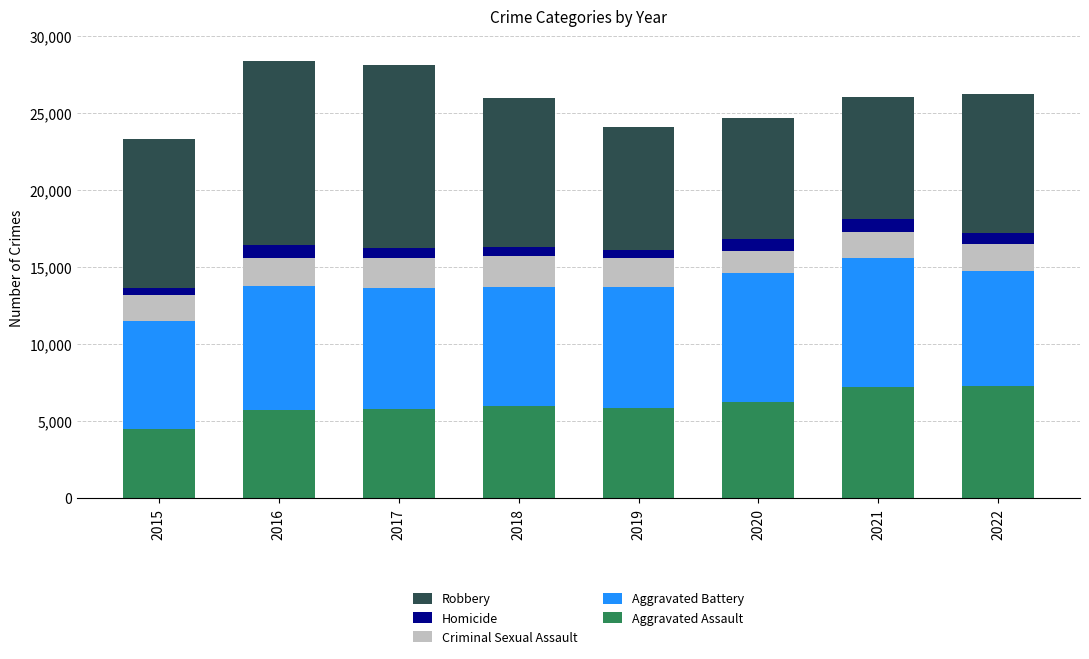

What is the maximum value for Aggravated Assault?

7274